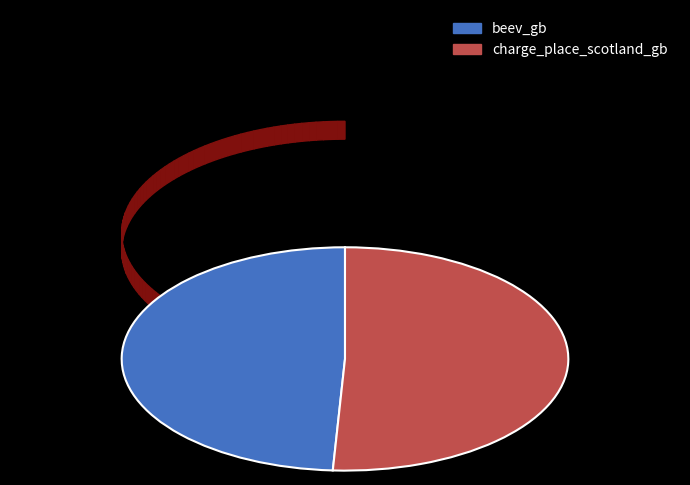

To the nearest percent, what portion does beev_gb represent?

49%